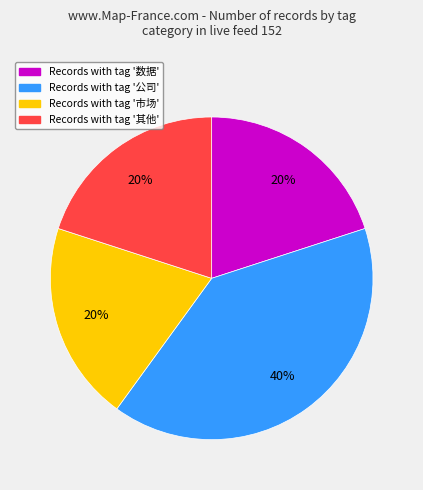

To the nearest percent, what is the difference between the largest and smallest slice percentages?

20%